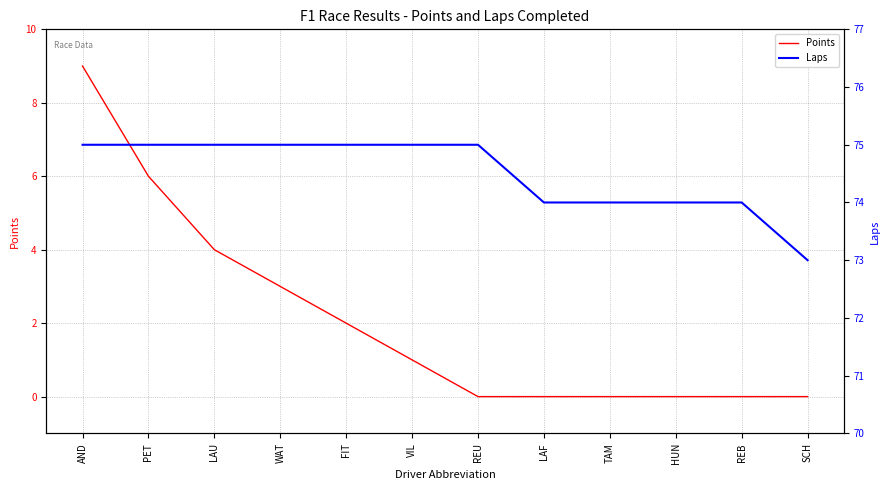

Reading left to right, what are all the values shown in this chart?

Points: 9	6	4	3	2	1	0	0	0	0	0	0
Laps: 75	75	75	75	75	75	75	74	74	74	74	73